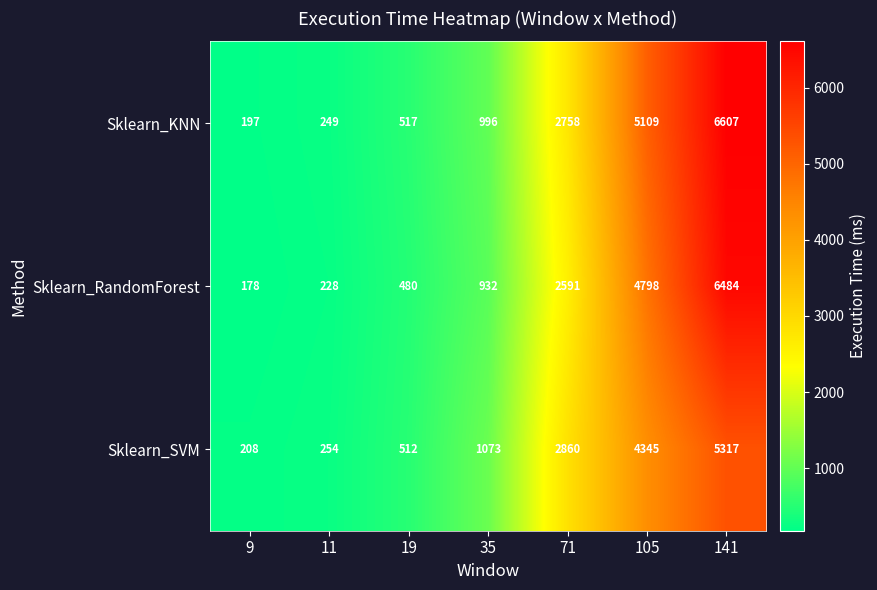

Between 9 and 11, which series saw the biggest shift?

Sklearn_KNN